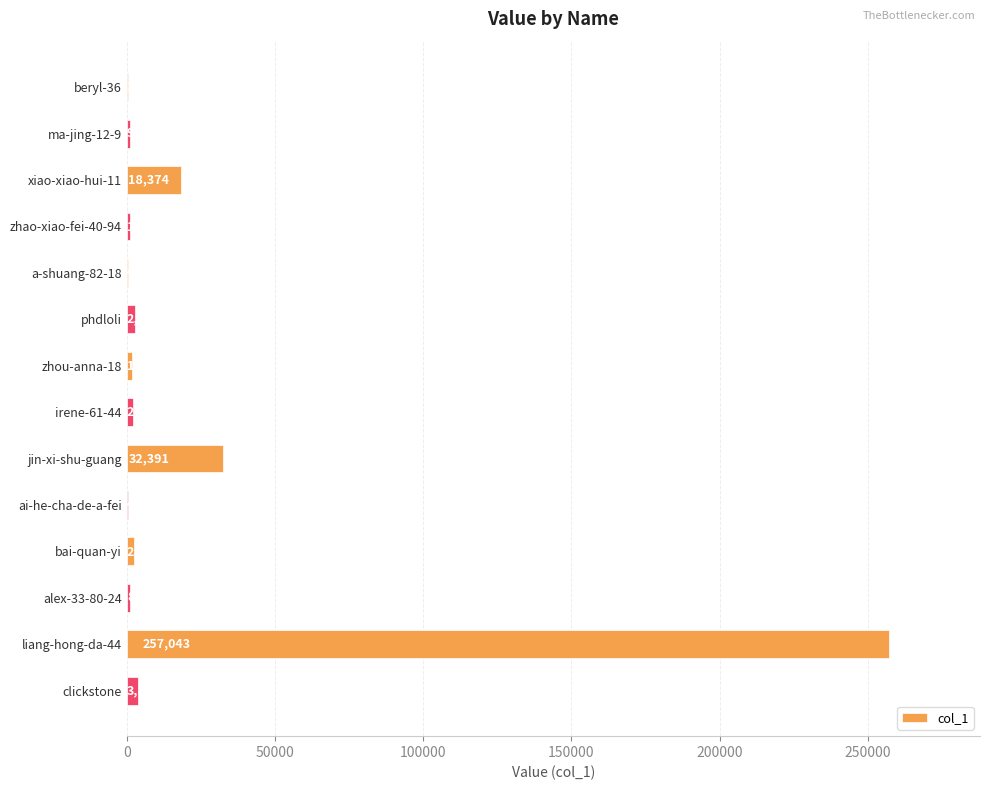

Are the bars grouped side by side (vs. stacked)?

No